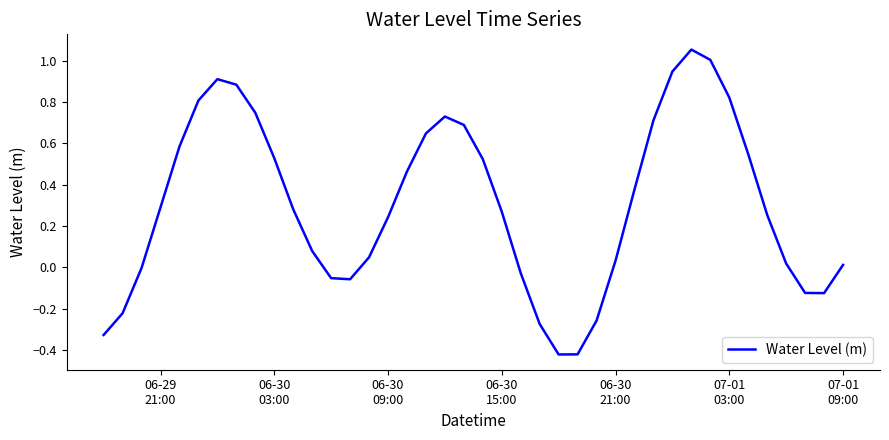

What is the difference between the maximum and minimum values?

1.5